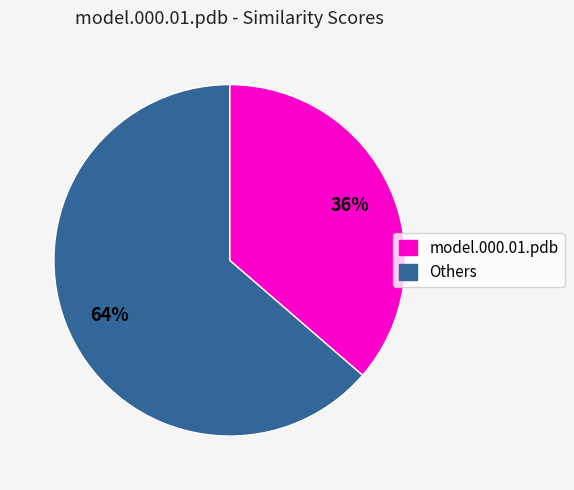

Combined, do model.000.01.pdb and Others account for over 50%?

Yes